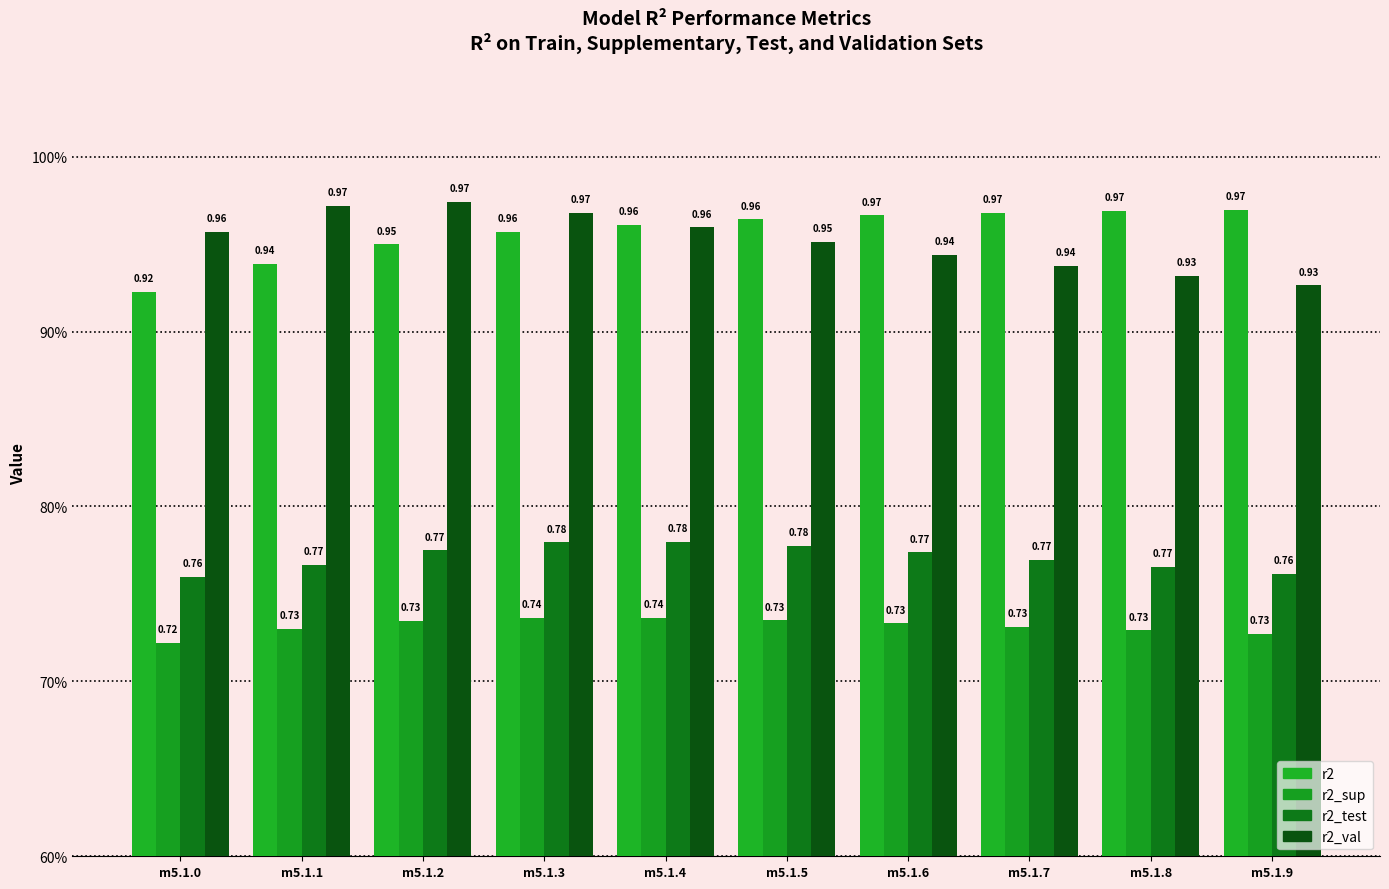

Does the chart contain stacked bars?

No